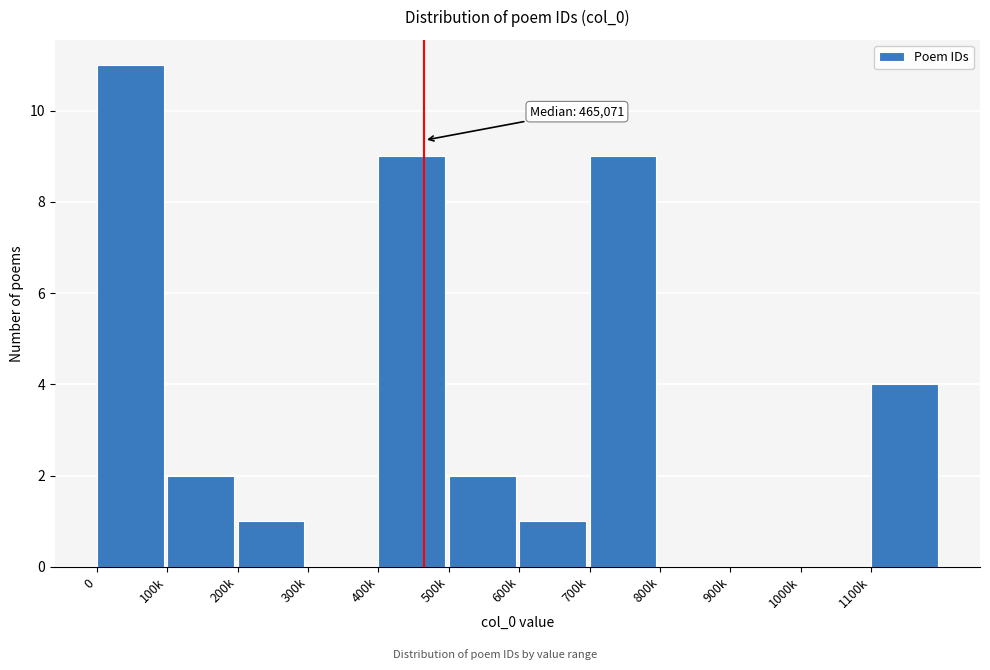

Reading right to left, list all the values displayed in this chart.

1100k=4	1000k=0	900k=0	800k=0	700k=9	600k=1	500k=2	400k=9	300k=0	200k=1	100k=2	0=11